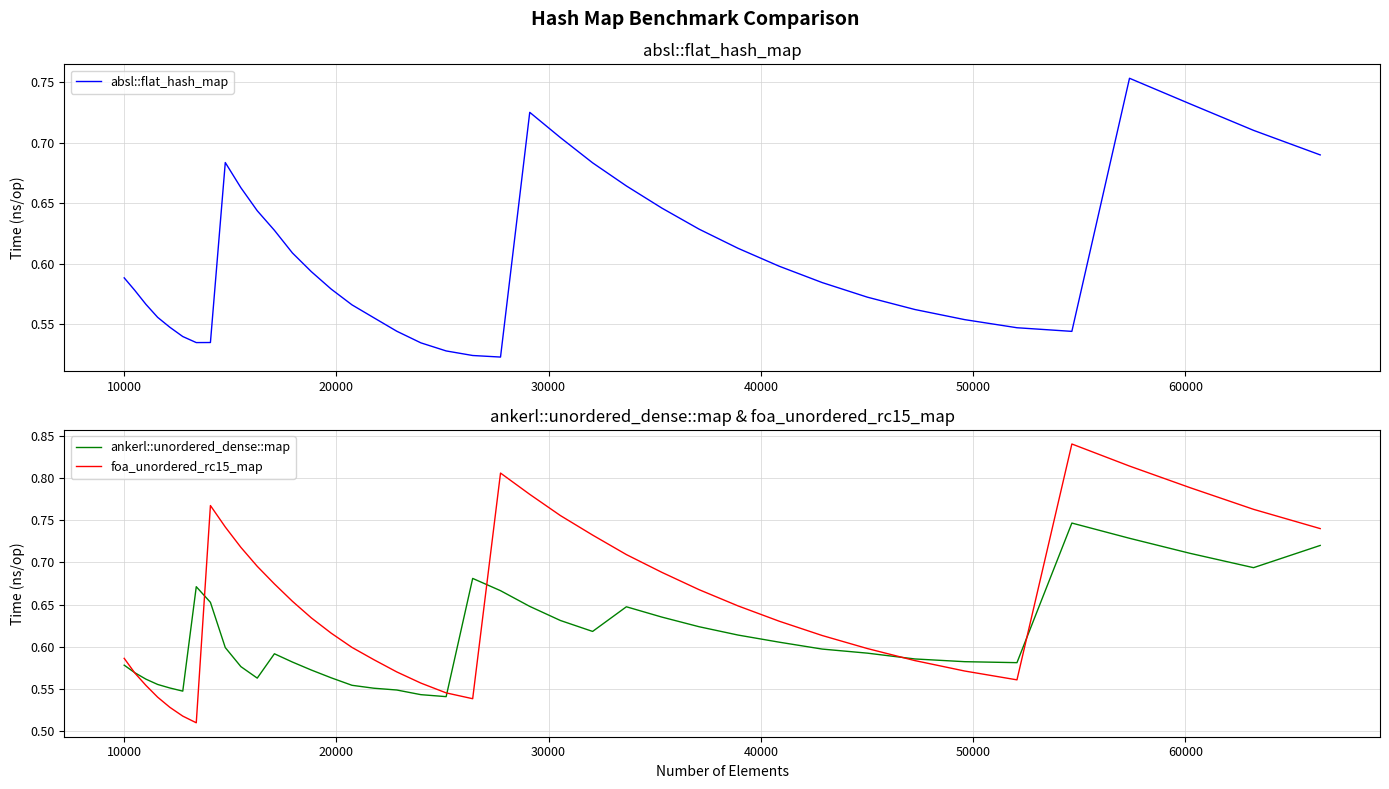

Is the value of foa_unordered_rc15_map at 18 greater than the value of ankerl::unordered_dense::map at 14?

No